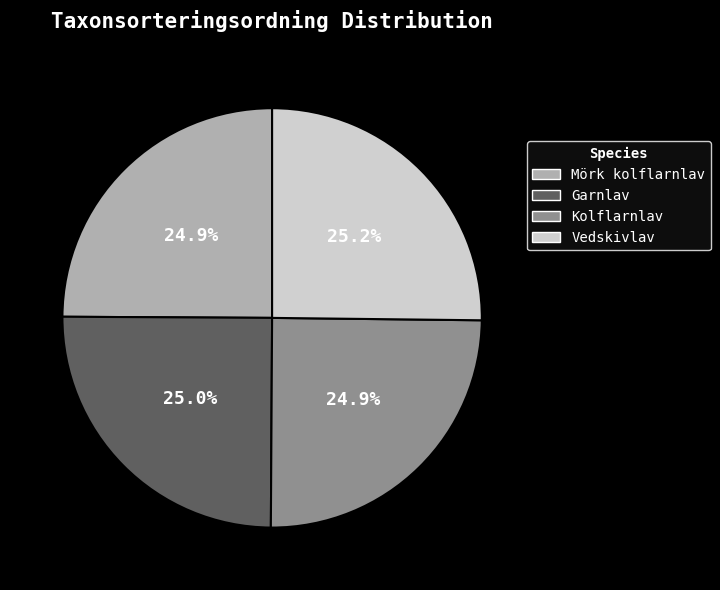

Combined, what portion of the pie is Garnlav and Mörk kolflarnlav?

49.9%